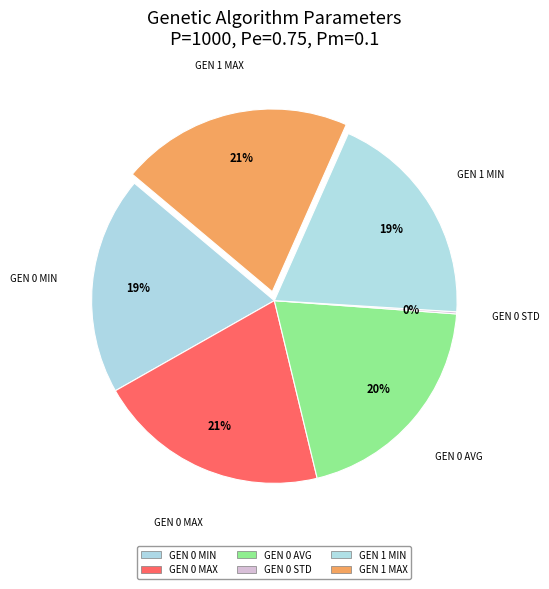

Which category has the biggest portion of the pie?

gen 0 max